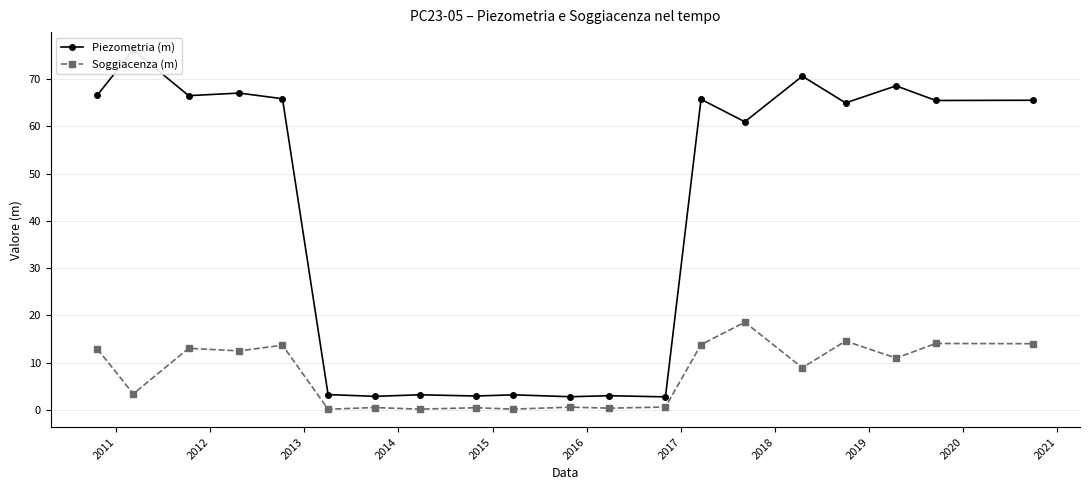

True or false: Soggiacenza (m) has more than 0 interior local peaks.

True